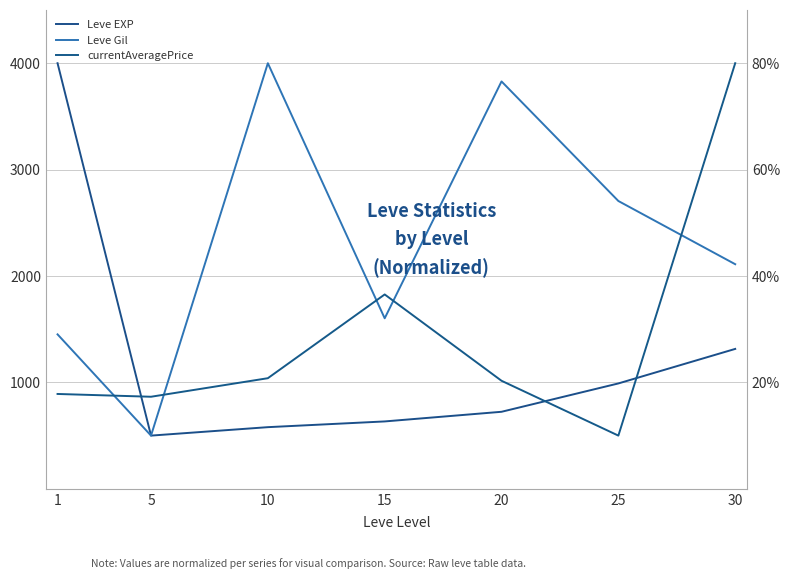

How many values in the Leve Gil series are below 2110?

3